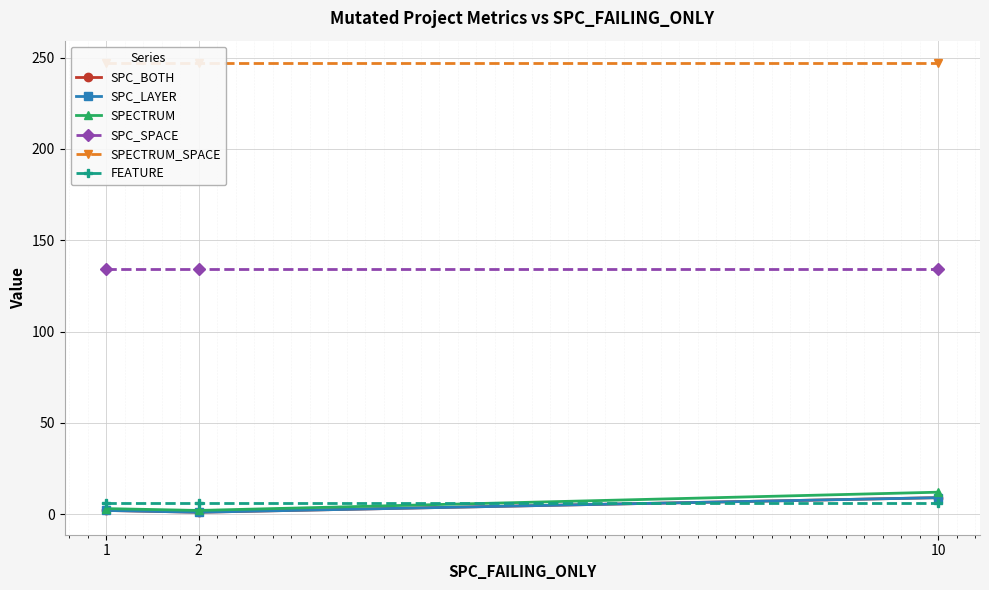

What is the total value across all series at 2?

391